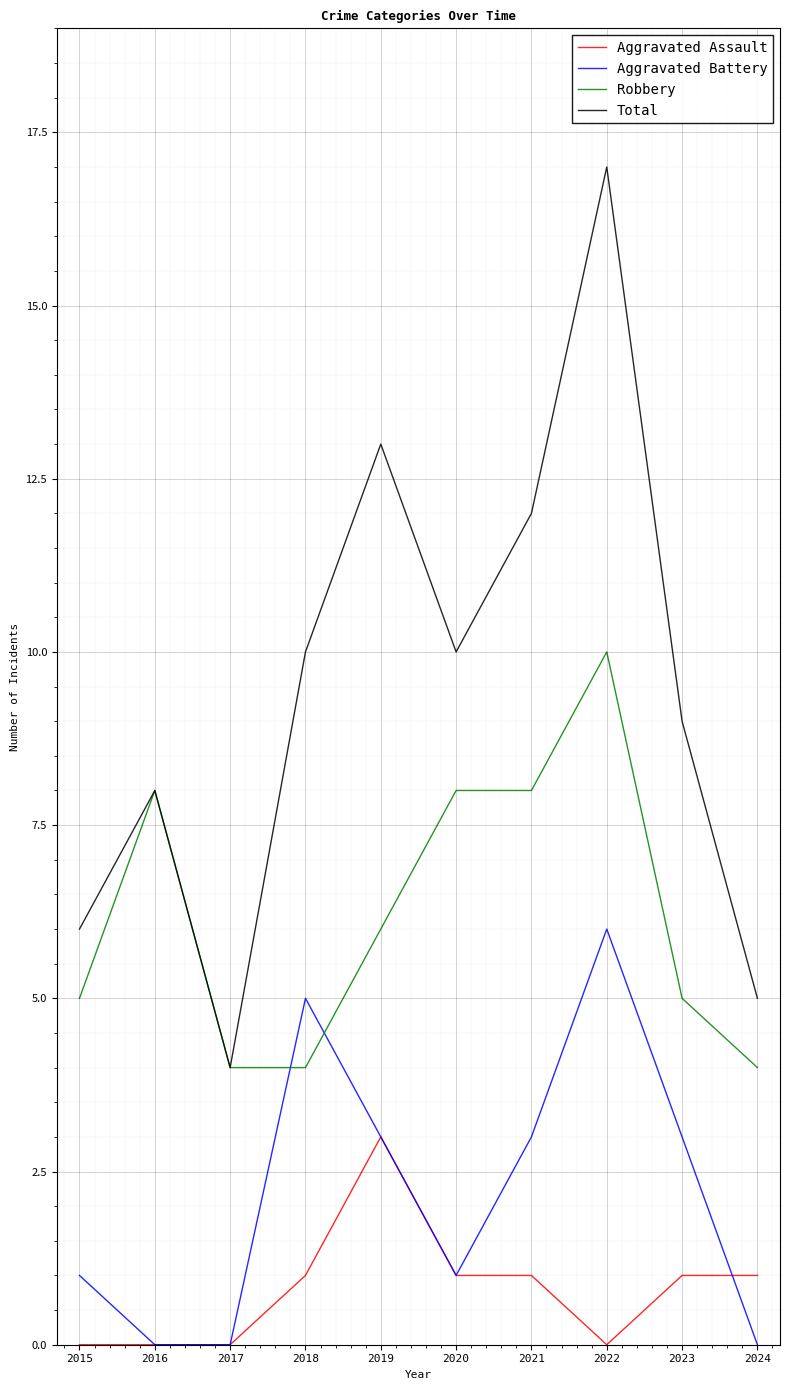

List the series in order of their overall mean, highest first.

Total, Robbery, Aggravated Battery, Aggravated Assault